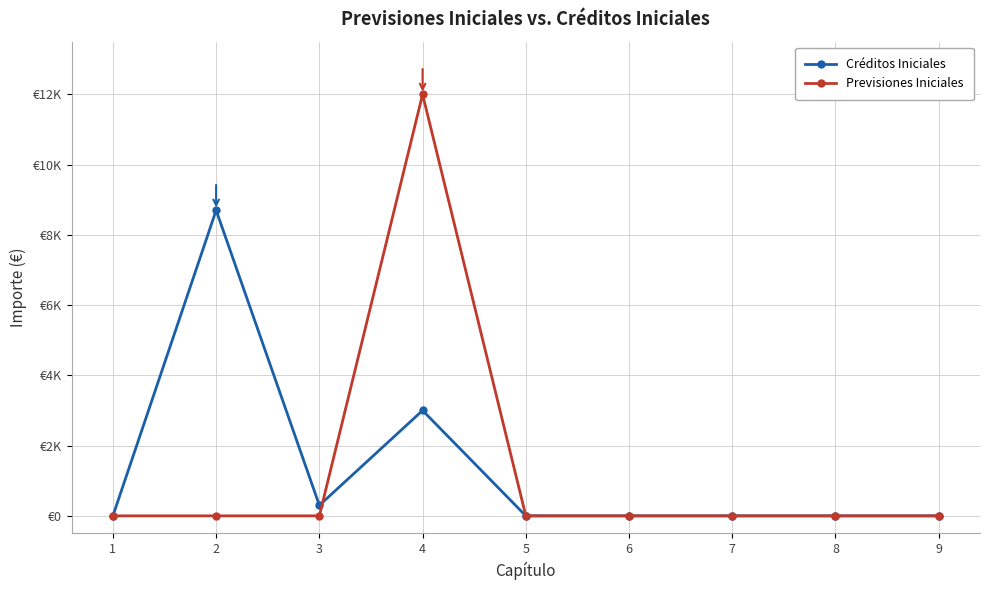

What is the average value of the Créditos Iniciales series?

1333